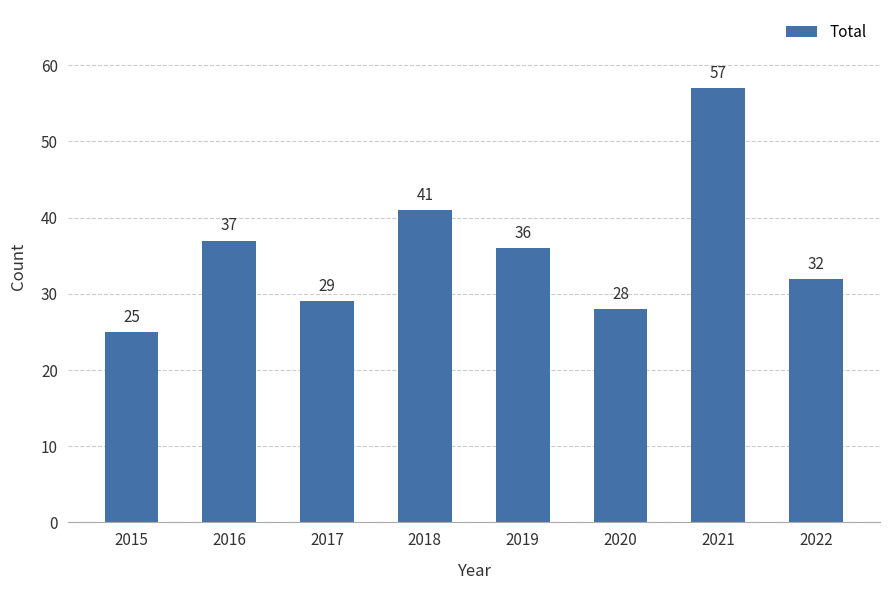

Read the value at 2021.

57